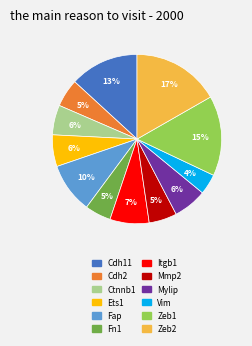

Which slice is the largest?

Zeb2